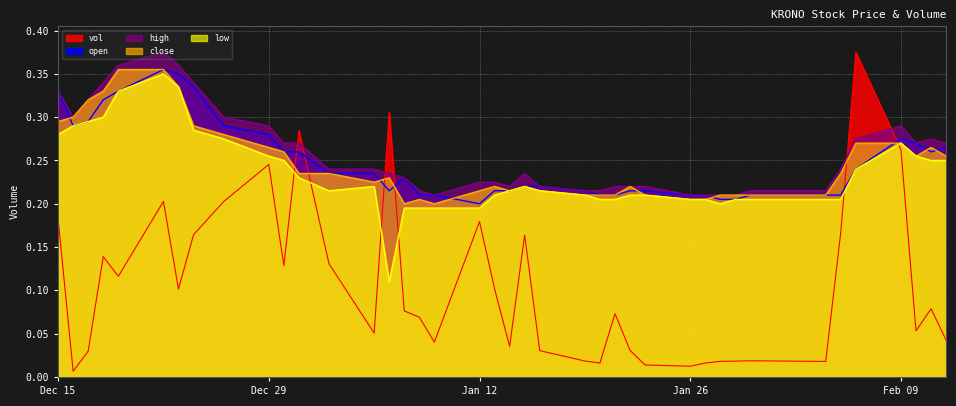

What is the average value of the open series?

0.2